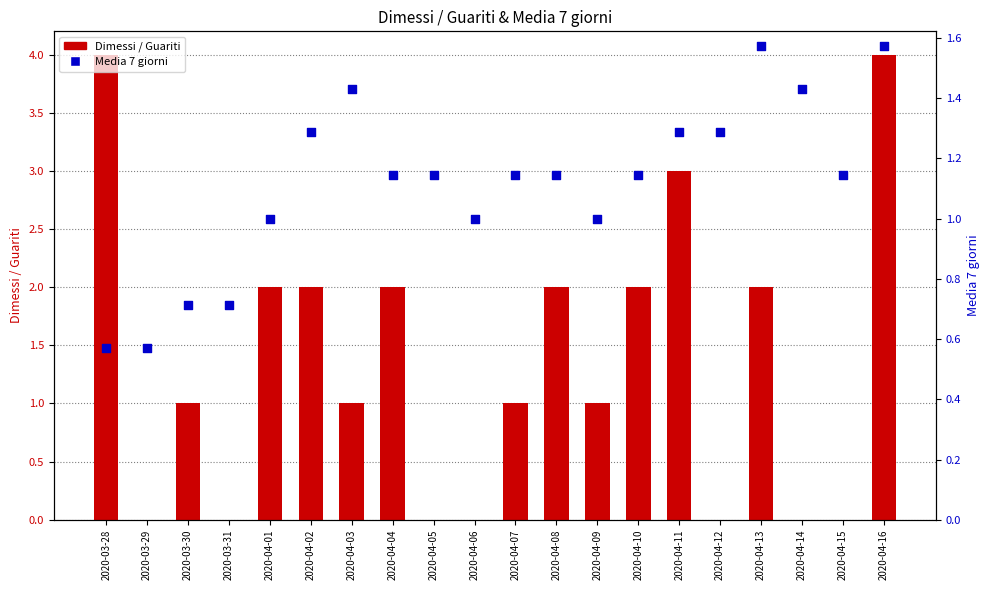

What are all the series names shown in the legend?

Dimessi / Guariti, Media 7 giorni